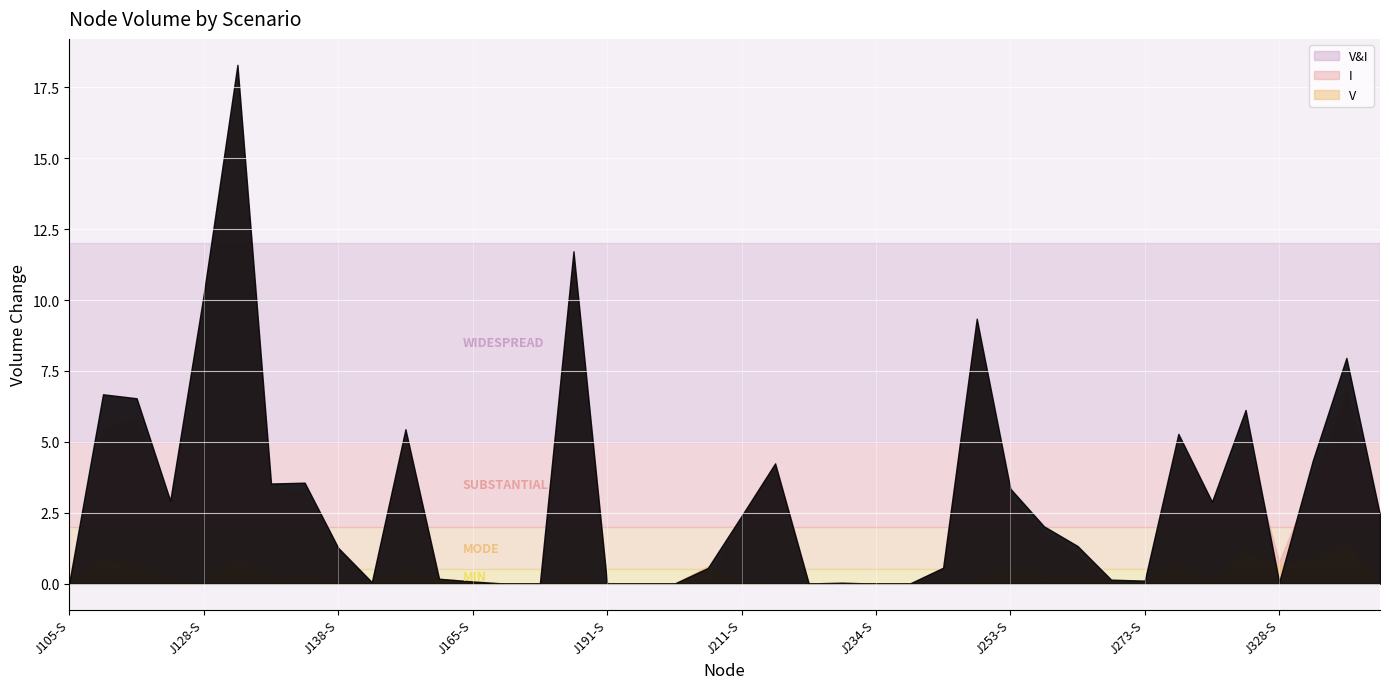

What is the difference between the second highest and minimum values in the V series?

1.5